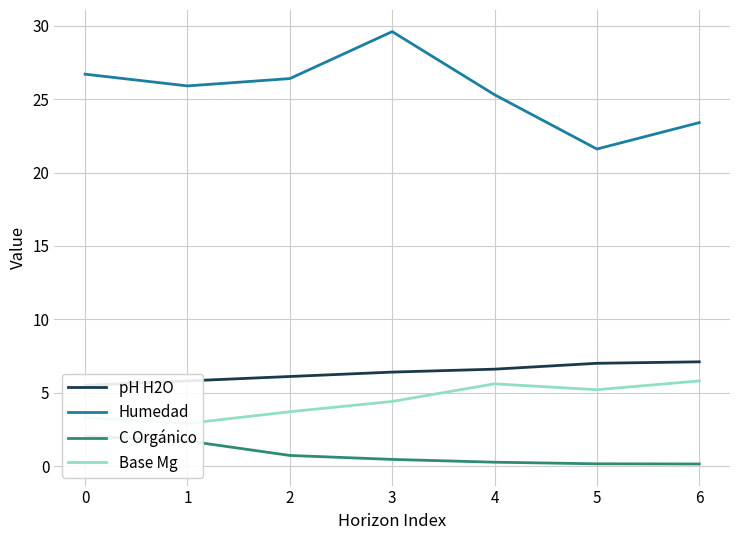

What is the value of the Humedad point at the 4th from the left?

29.6